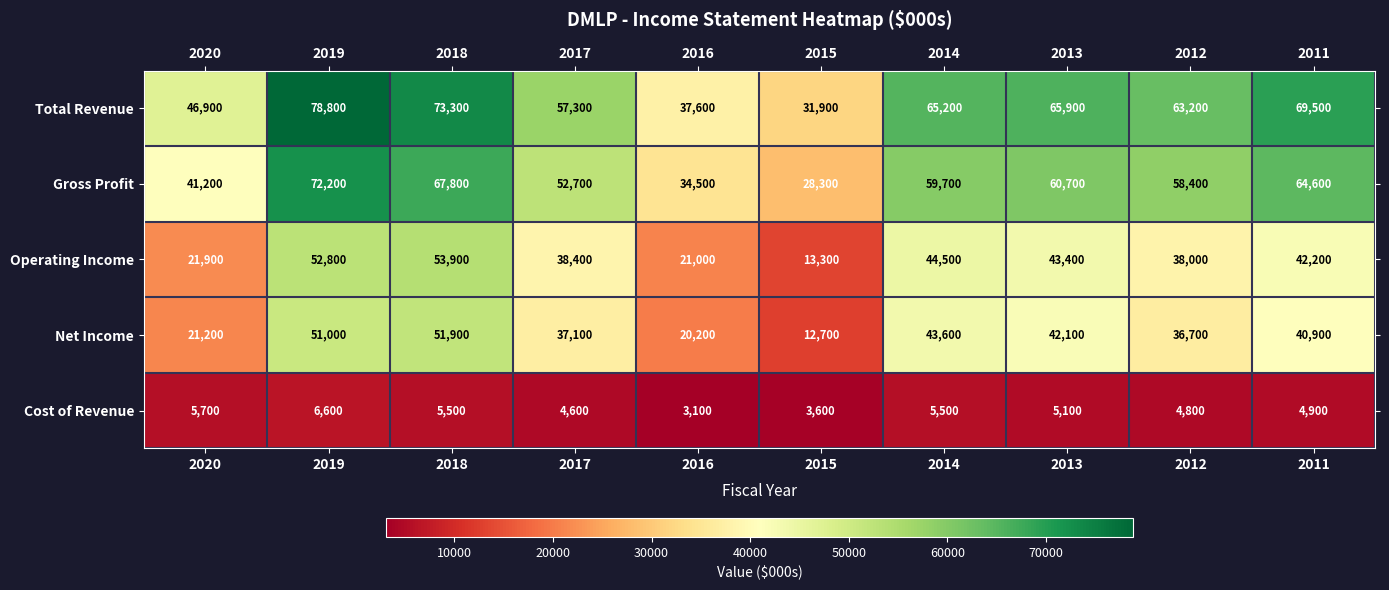

How many data points does each series have?

10